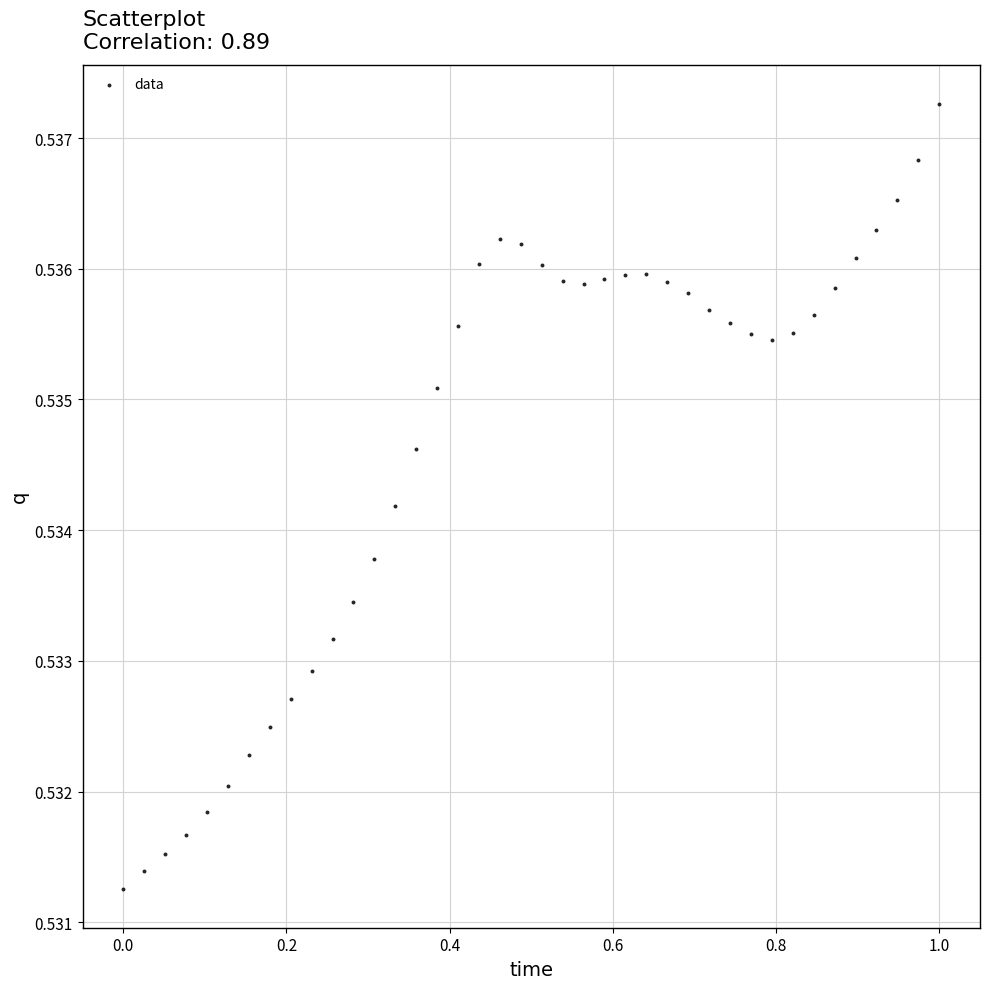

What is the range of X values (max minus min)?

1.0